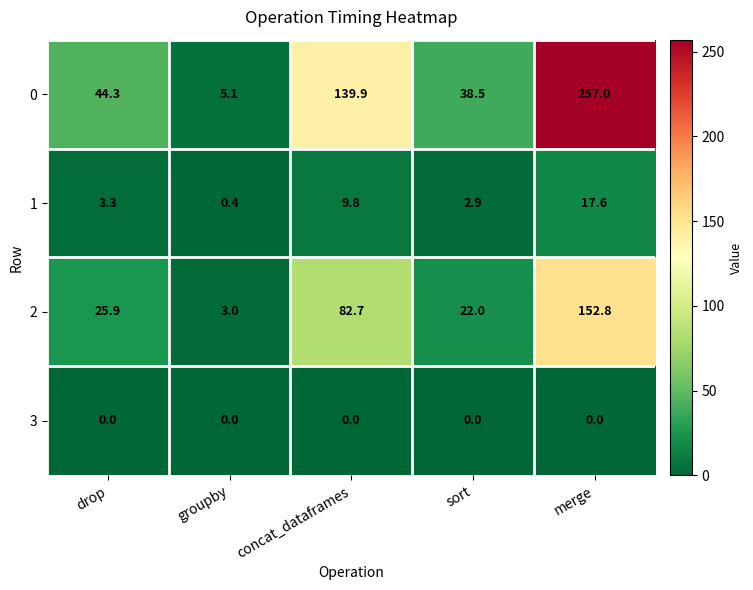

At which label is 1 closest to 9?

concat_dataframes